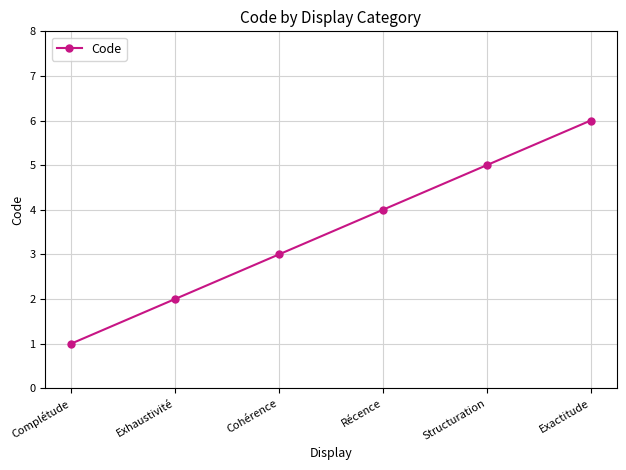

Rank the categories by value from lowest to highest.

Complétude, Exhaustivité, Cohérence, Récence, Structuration, Exactitude